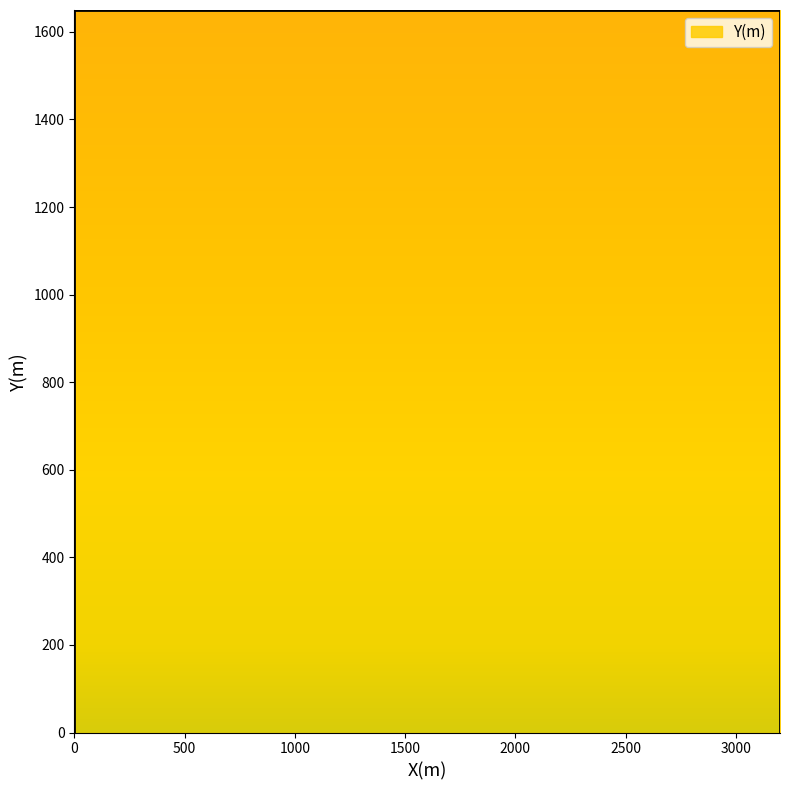

True or false: there are more than 2 points higher than both neighbors.

False